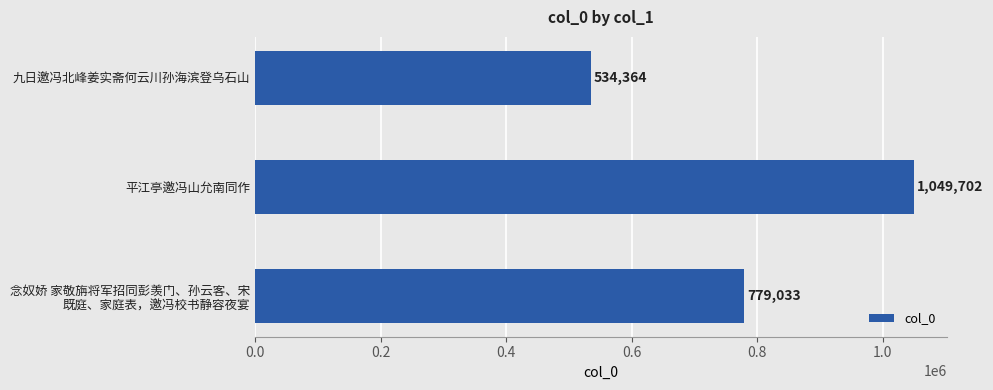

Which has a higher value, 平江亭邀冯山允南同作 or 九日邀冯北峰姜实斋何云川孙海滨登乌石山?

平江亭邀冯山允南同作